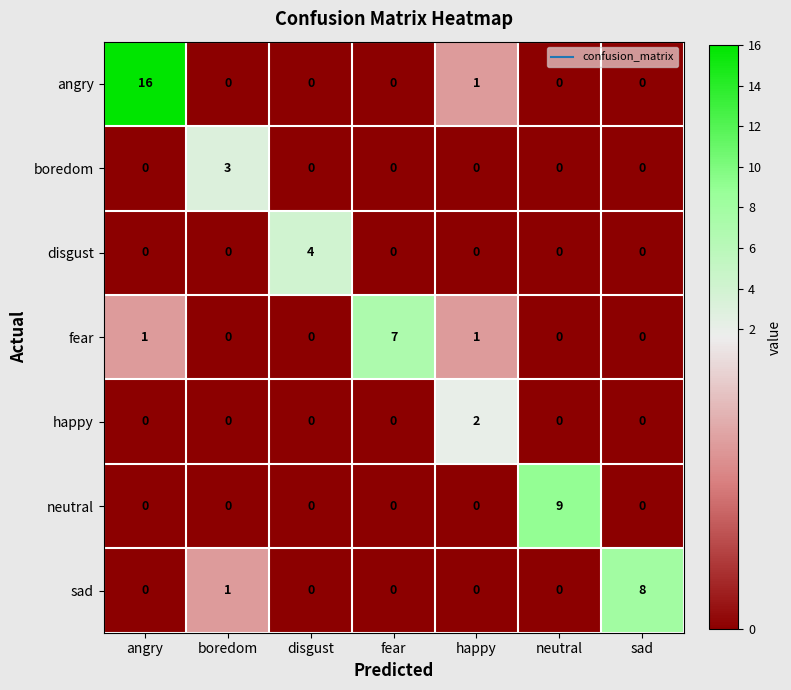

Is it true that fear equals 1 at happy?

True